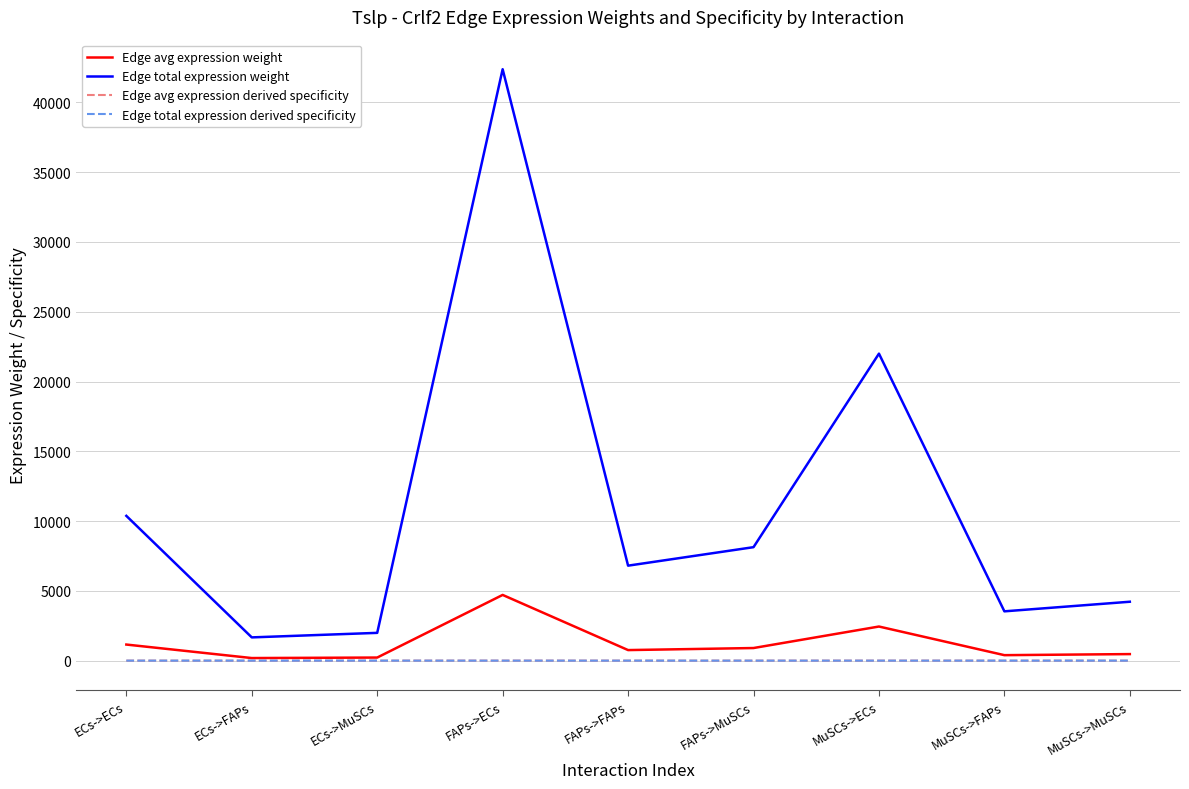

What is the difference between the second highest and minimum values in the Edge total expression derived specificity series?

0.2